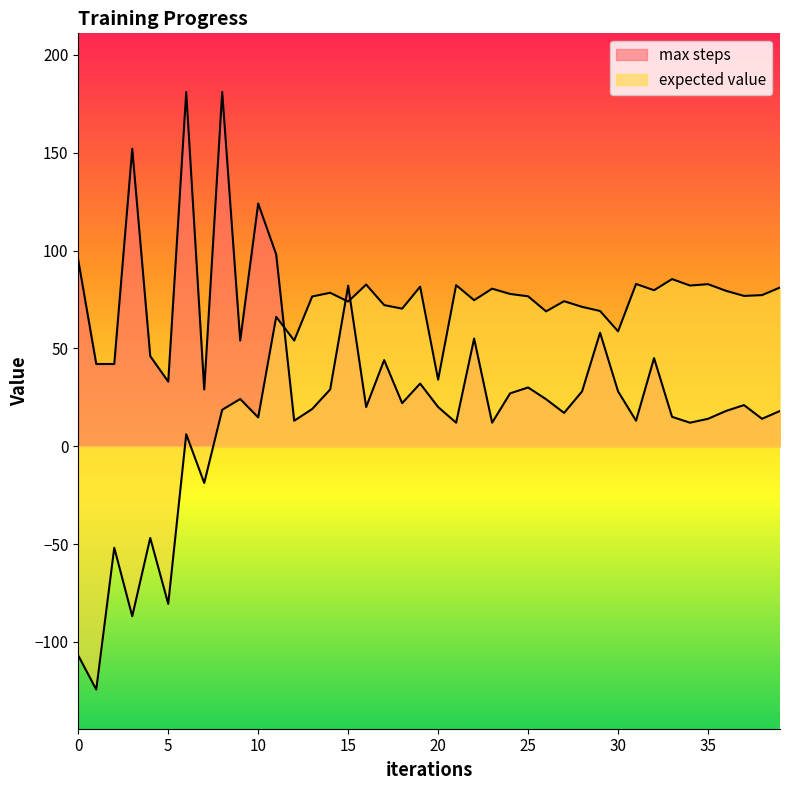

Reading left to right, what are all the values shown in this chart?

max steps: 0=95.0	1=42.0	2=42.0	3=152.0	4=46.0	5=33.0	6=181.0	7=29.0	8=181.0	9=54.0	10=124.0	11=98.0	12=13.0	13=19.0	14=29.0	15=82.0	16=20.0	17=44.0	18=22.0	19=32.0	20=20.0	21=12.0	22=55.0	23=12.0	24=27.0	25=30.0	26=24.0	27=17.0	28=28.0	29=58.0	30=28.0	31=13.0	32=45.0	33=15.0	34=12.0	35=14.0	36=18.0	37=21.0	38=14.0	39=18.0
expected value: 0=-107.0	1=-124.4	2=-51.9	3=-86.9	4=-46.9	5=-80.6	6=6.1	7=-18.8	8=18.6	9=24.1	10=14.7	11=66.1	12=54.0	13=76.5	14=78.4	15=73.9	16=82.6	17=72.1	18=70.3	19=81.5	20=34.0	21=82.3	22=74.6	23=80.5	24=77.8	25=76.6	26=68.9	27=74.1	28=71.2	29=69.1	30=58.7	31=82.9	32=79.7	33=85.4	34=82.1	35=82.8	36=79.4	37=76.8	38=77.2	39=81.1